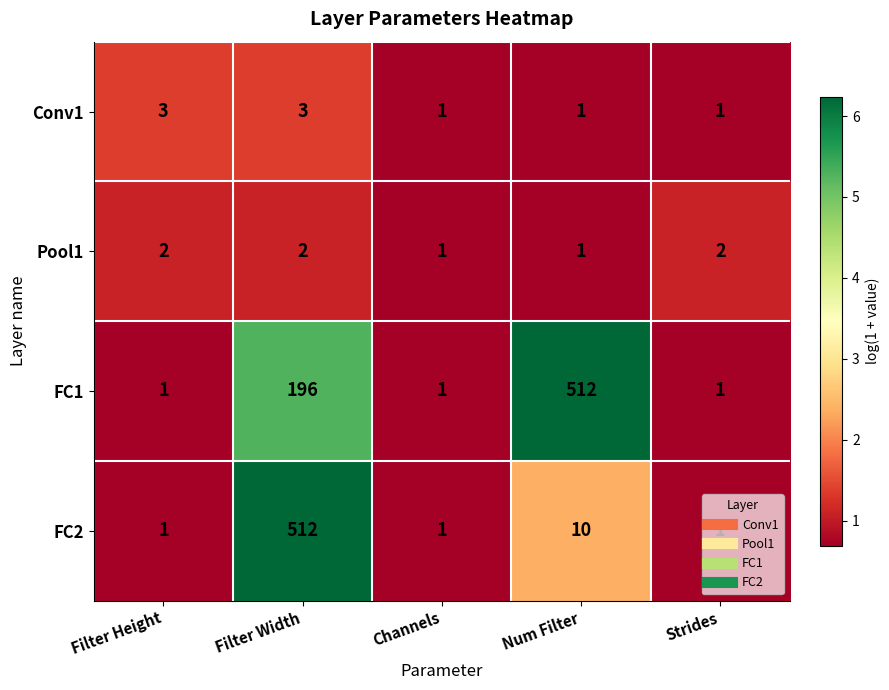

What is the highest value of the Conv1 series?

3